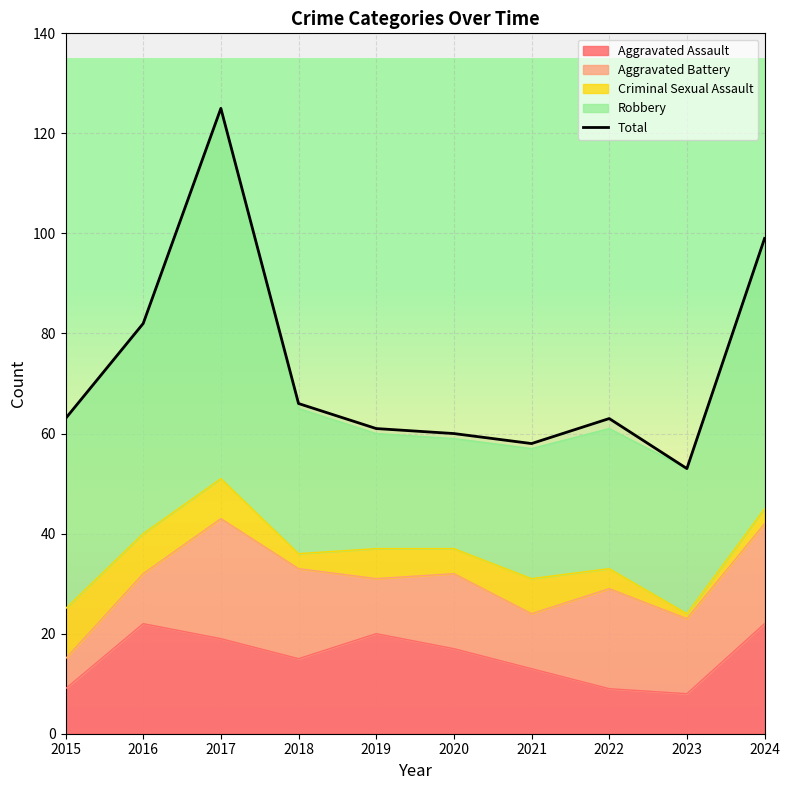

What is the ratio of the value at 2018 to the value at 2023?

1.2